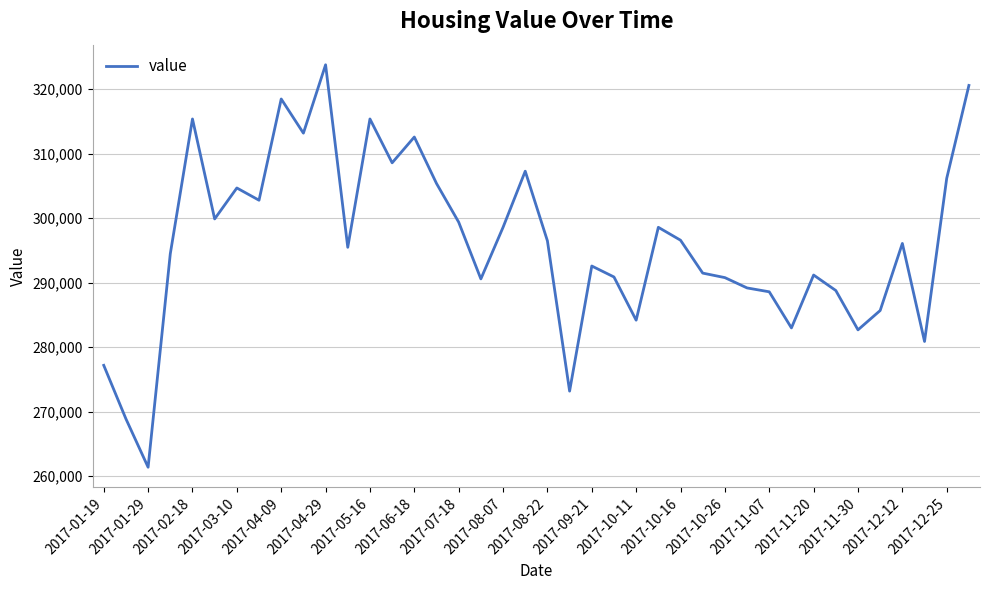

What is the difference between the maximum and minimum values?

62400